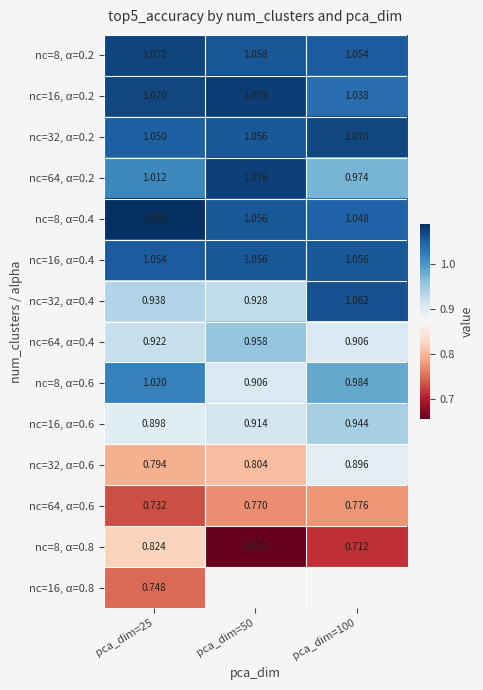

At how many categories does at least one series exceed 0?

3